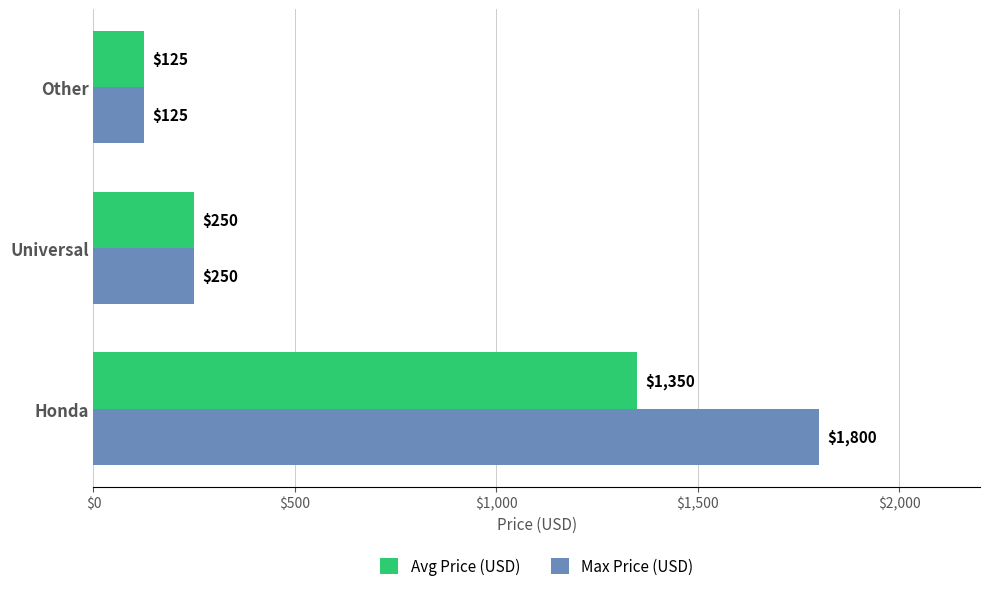

List the labels in order of Max Price (USD) value, largest first.

Honda, Universal, Other